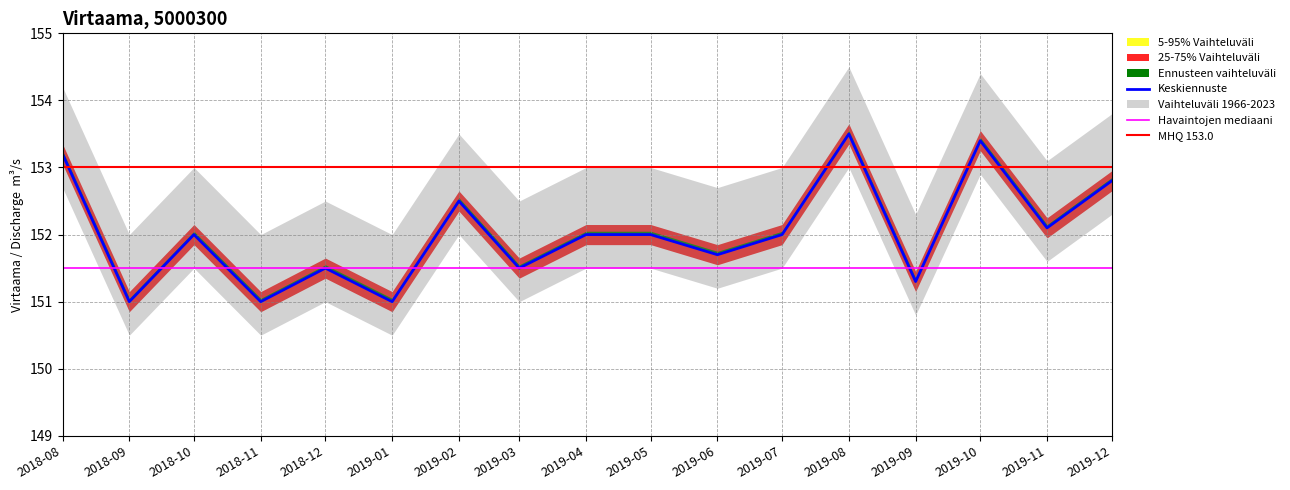

The value of q_0.05 at 2018-12-01 is 151.5. True or false?

True